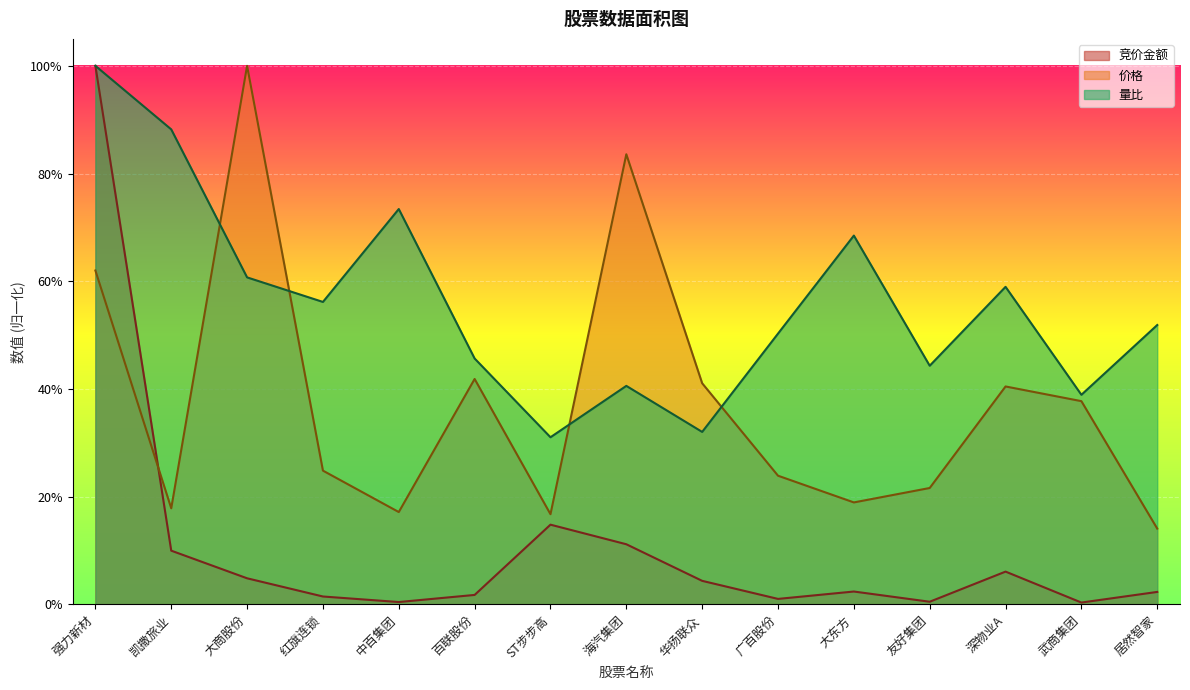

Rank the categories by 竞价金额 value from lowest to highest.

武商集团, 中百集团, 友好集团, 广百股份, 红旗连锁, 百联股份, 居然智家, 大东方, 华扬联众, 大商股份, 深物业A, 凯撒旅业, 海汽集团, ST步步高, 强力新材